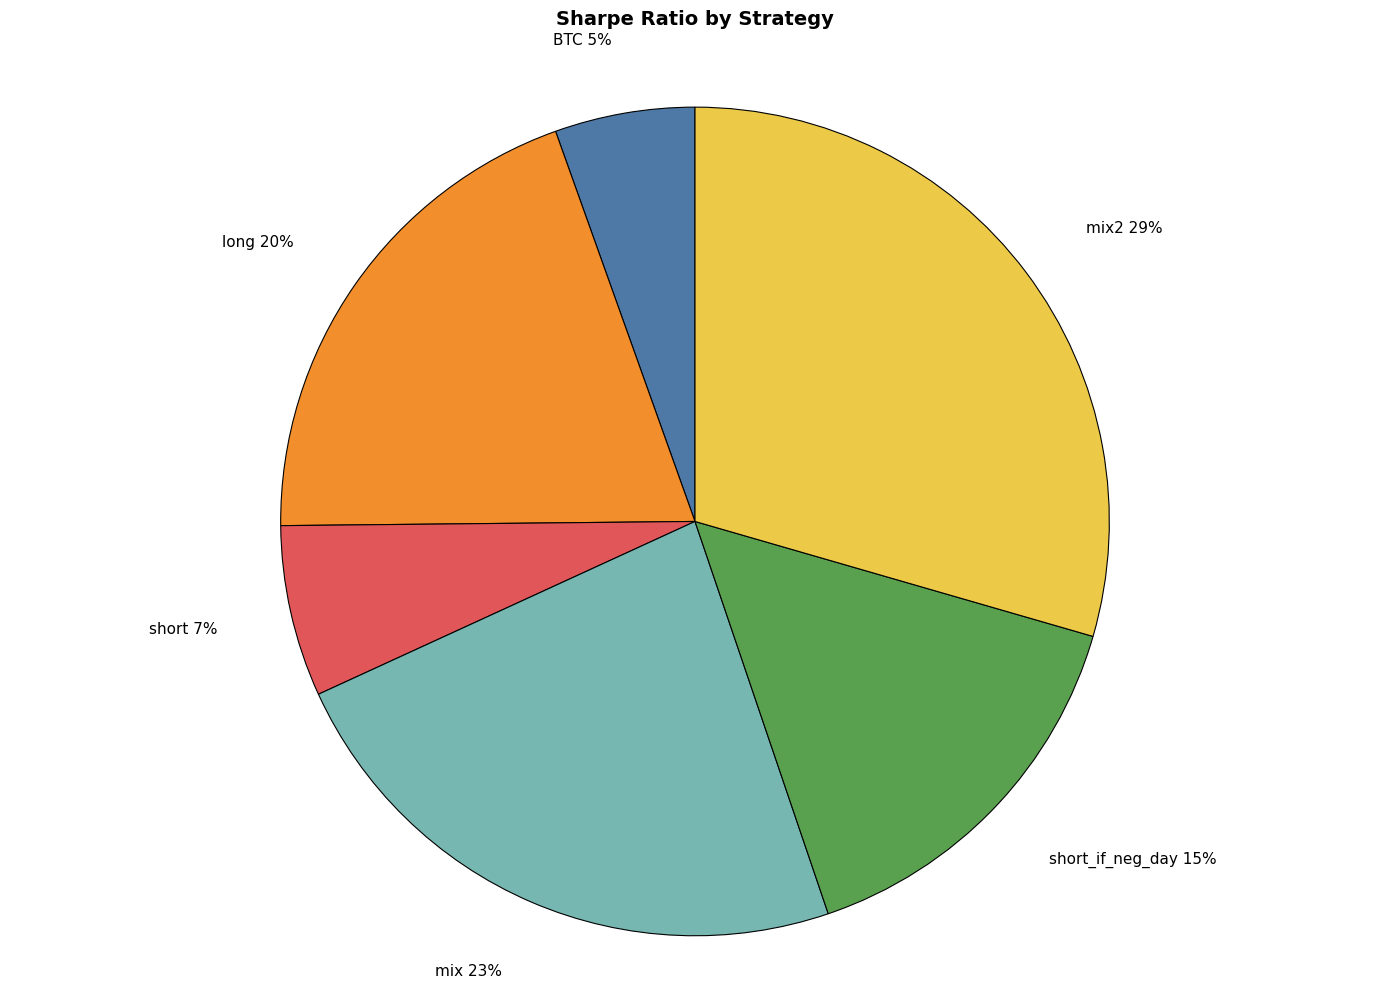

Which category has the smallest portion of the pie?

BTC